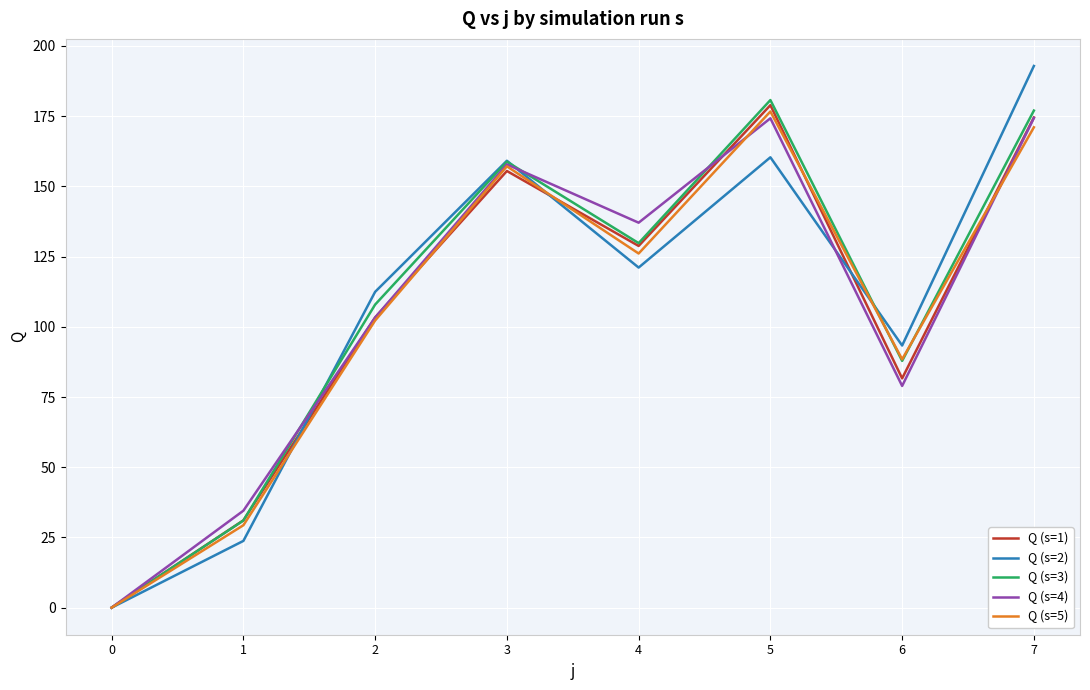

Rank the series by their maximum value, from highest to lowest.

Q (s=2), Q (s=3), Q (s=1), Q (s=5), Q (s=4)